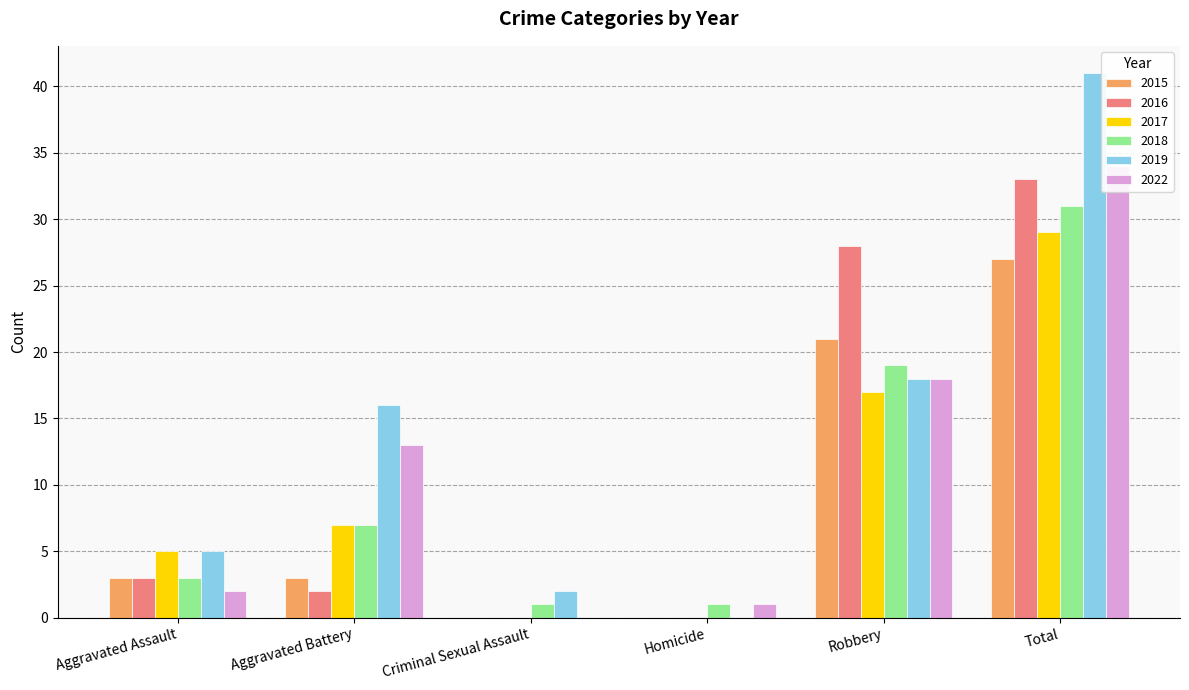

How many categories are shown in the chart?

6